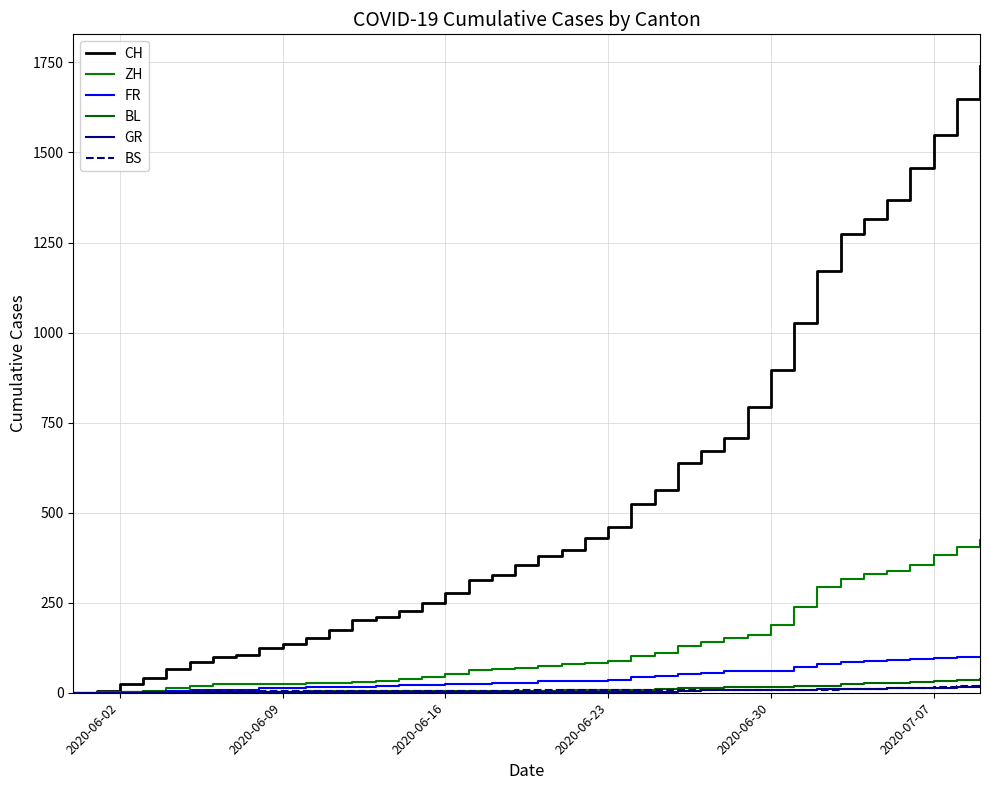

Does the chart have visible grid lines?

Yes